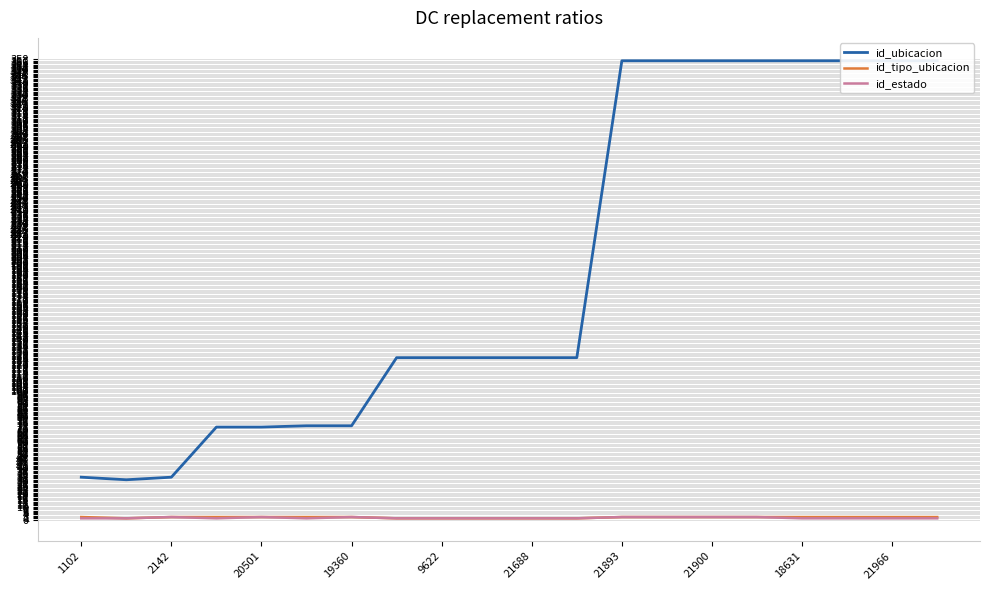

True or false: id_ubicacion and id_tipo_ubicacion intersect in this chart.

False